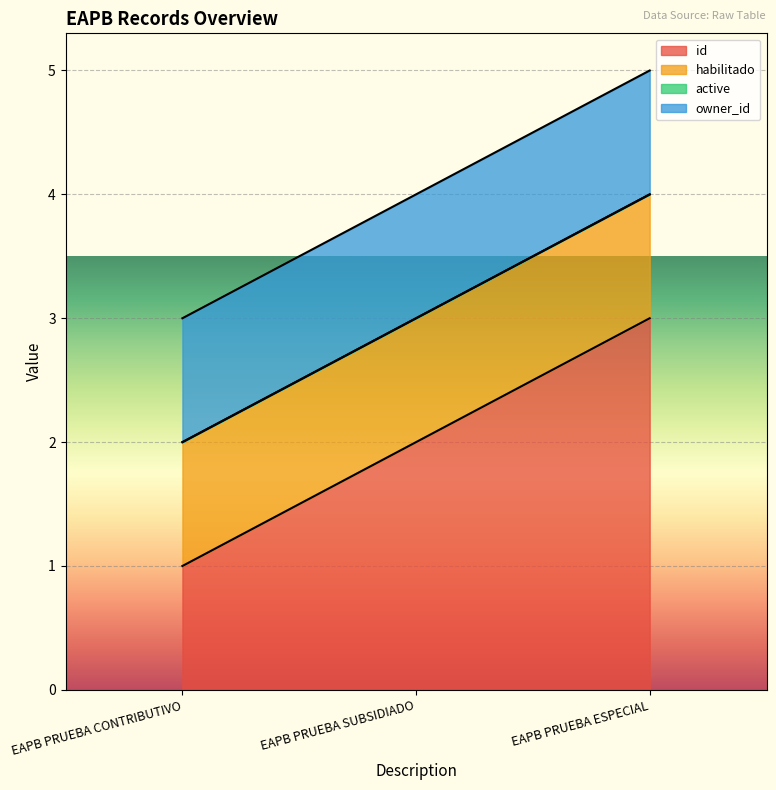

List the labels in order of owner_id value, smallest first.

EAPB PRUEBA CONTRIBUTIVO, EAPB PRUEBA SUBSIDIADO, EAPB PRUEBA ESPECIAL